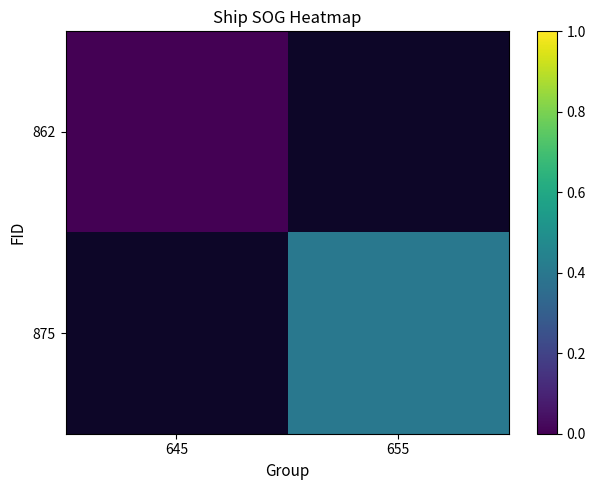

How many categories are shown in the chart?

2